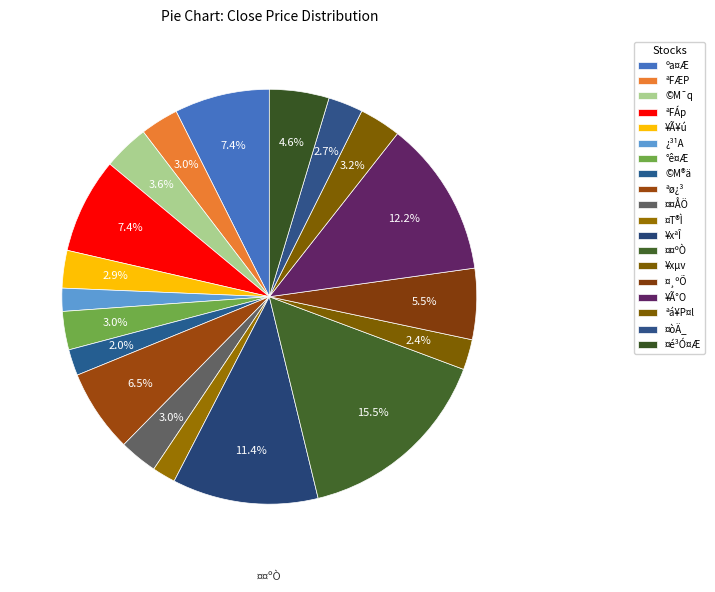

How many segments does this pie chart have?

19